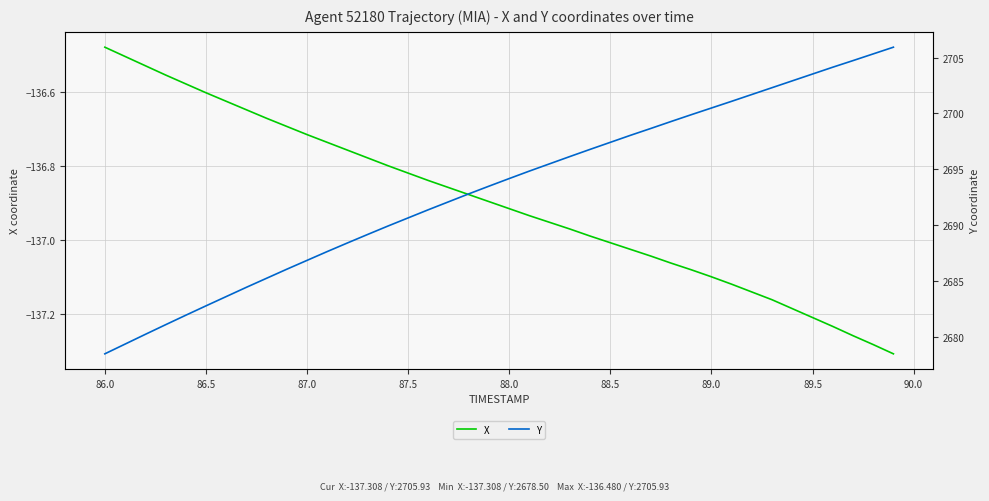

What is the sum of all X values?

-5476.0